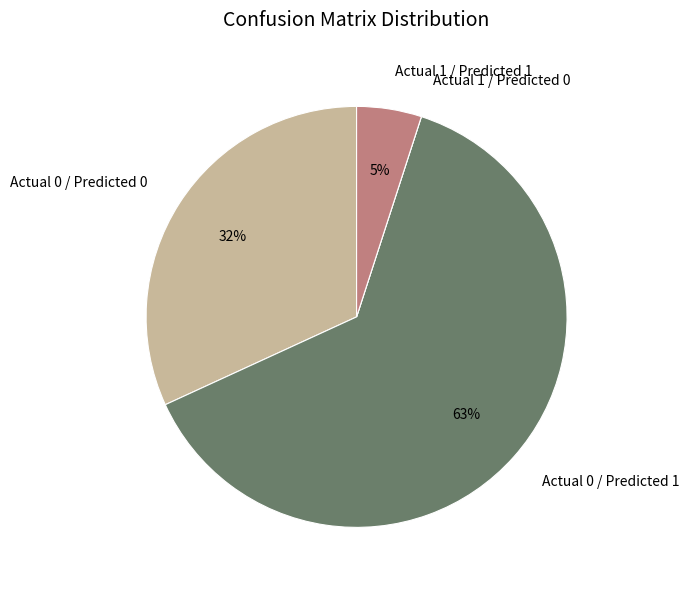

Which has a higher value, Actual 0 / Predicted 0 or Actual 0 / Predicted 1?

Actual 0 / Predicted 1